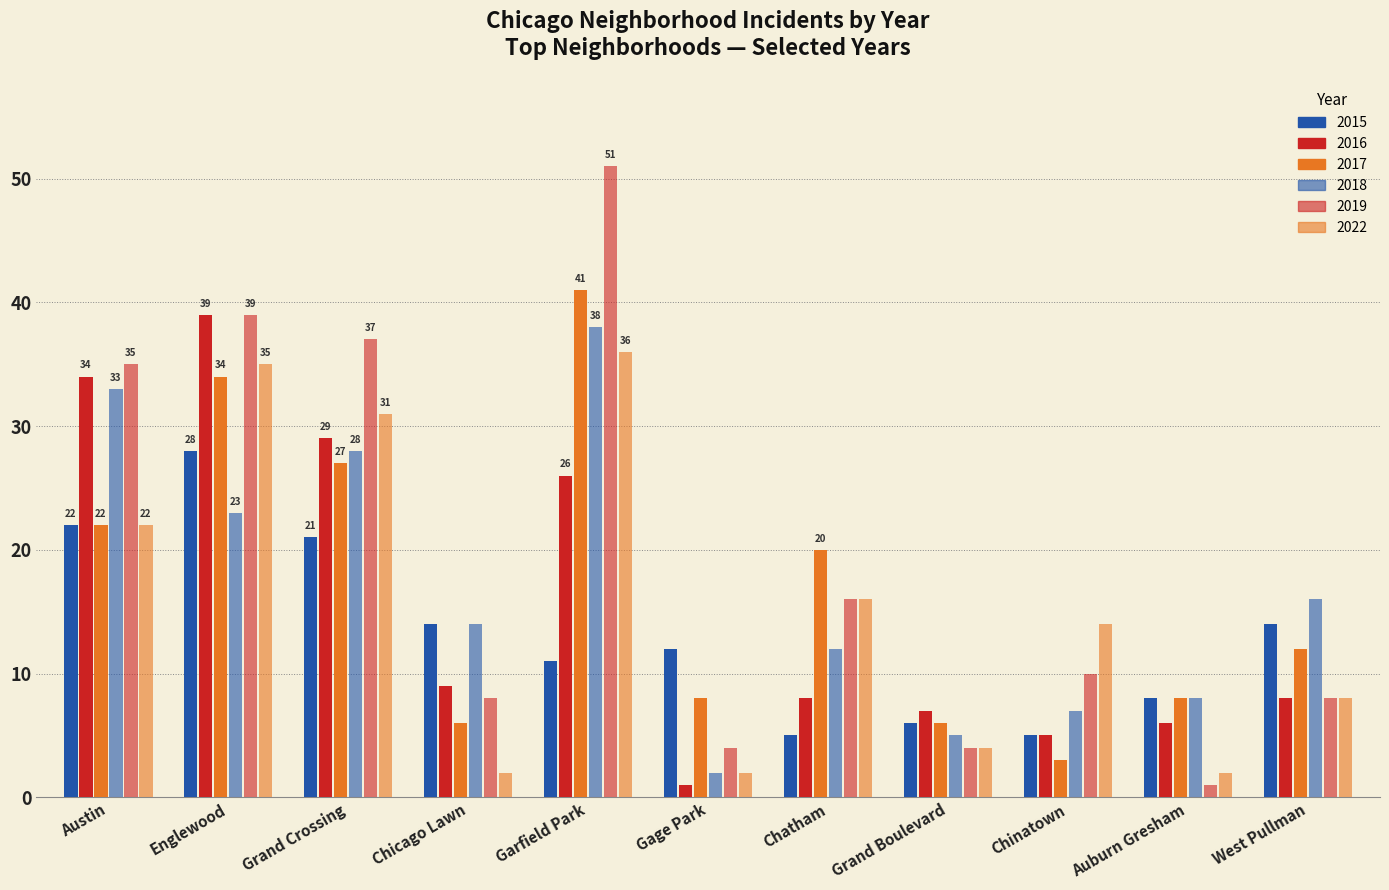

What is the sum of the 2016 values at Chicago Lawn and Auburn Gresham?

15